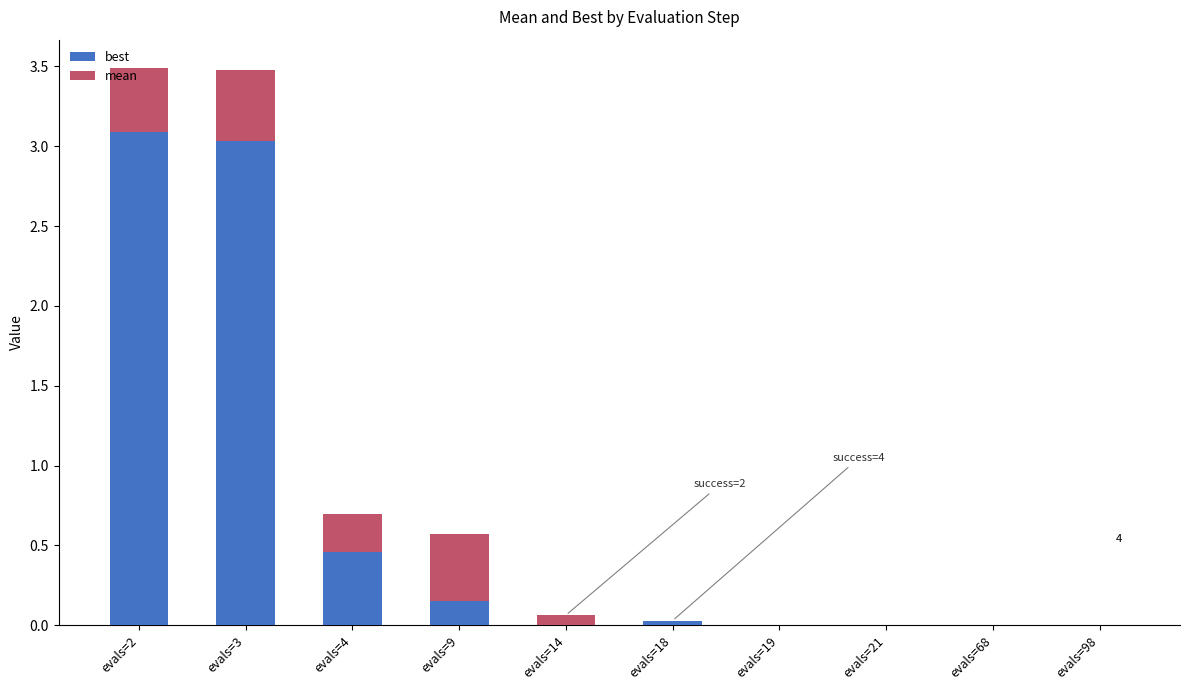

The value of best at evals=3 is 1.3. True or false?

False